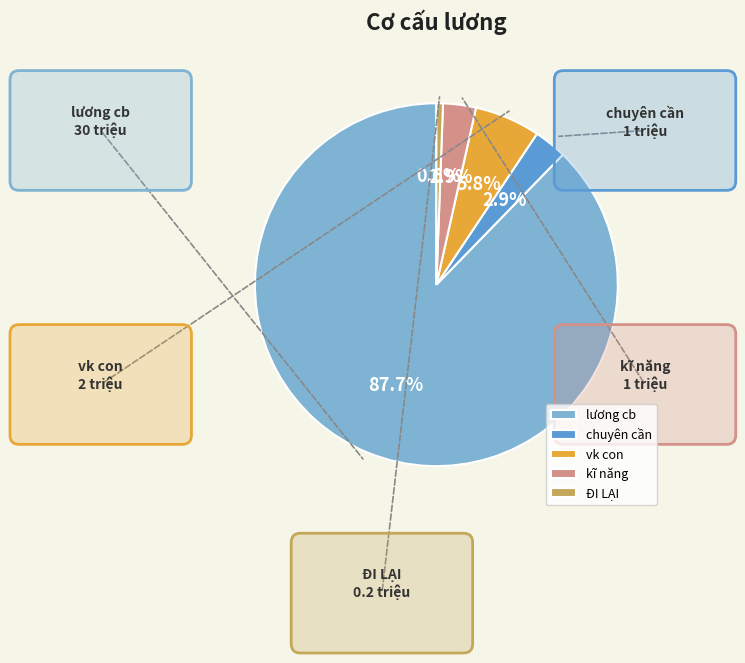

Is it true that chuyên cần is 14% of the pie?

False